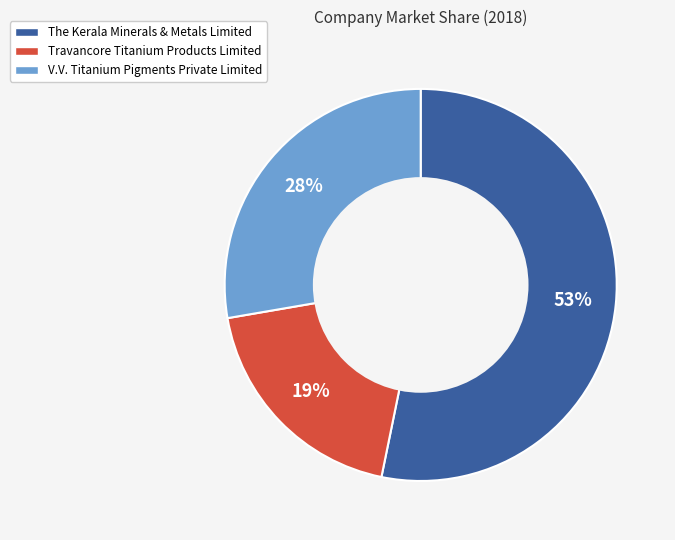

To the nearest percent, what is the difference between the largest and smallest slice percentages?

34%